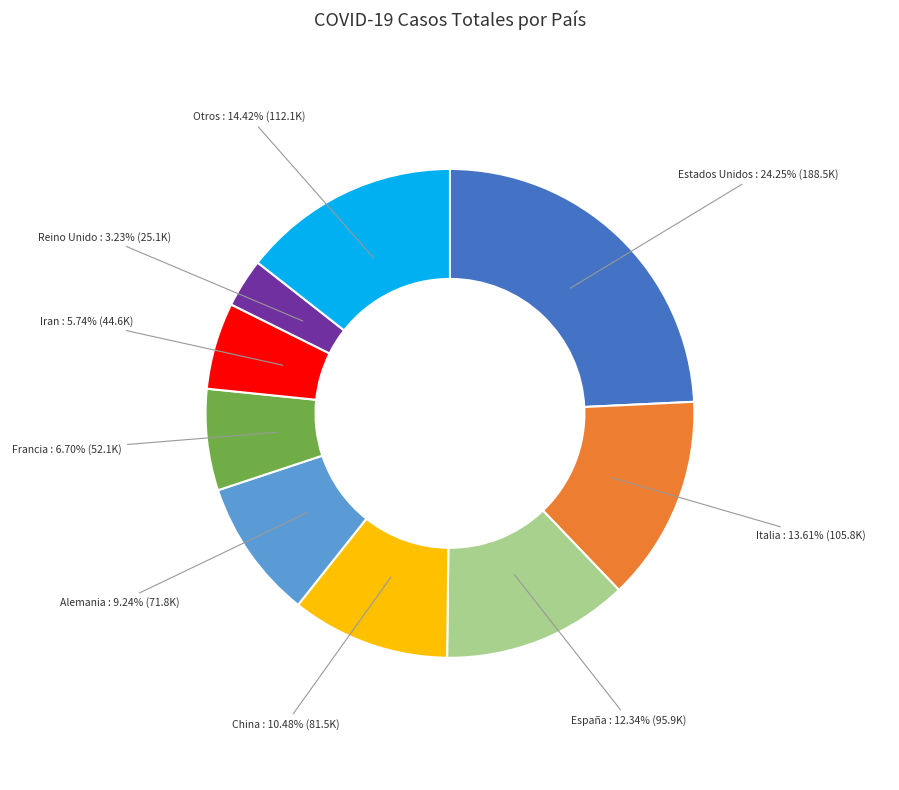

Rank the categories by value from lowest to highest.

Reino Unido, Iran, Francia, Alemania, China, España, Italia, Otros, Estados Unidos